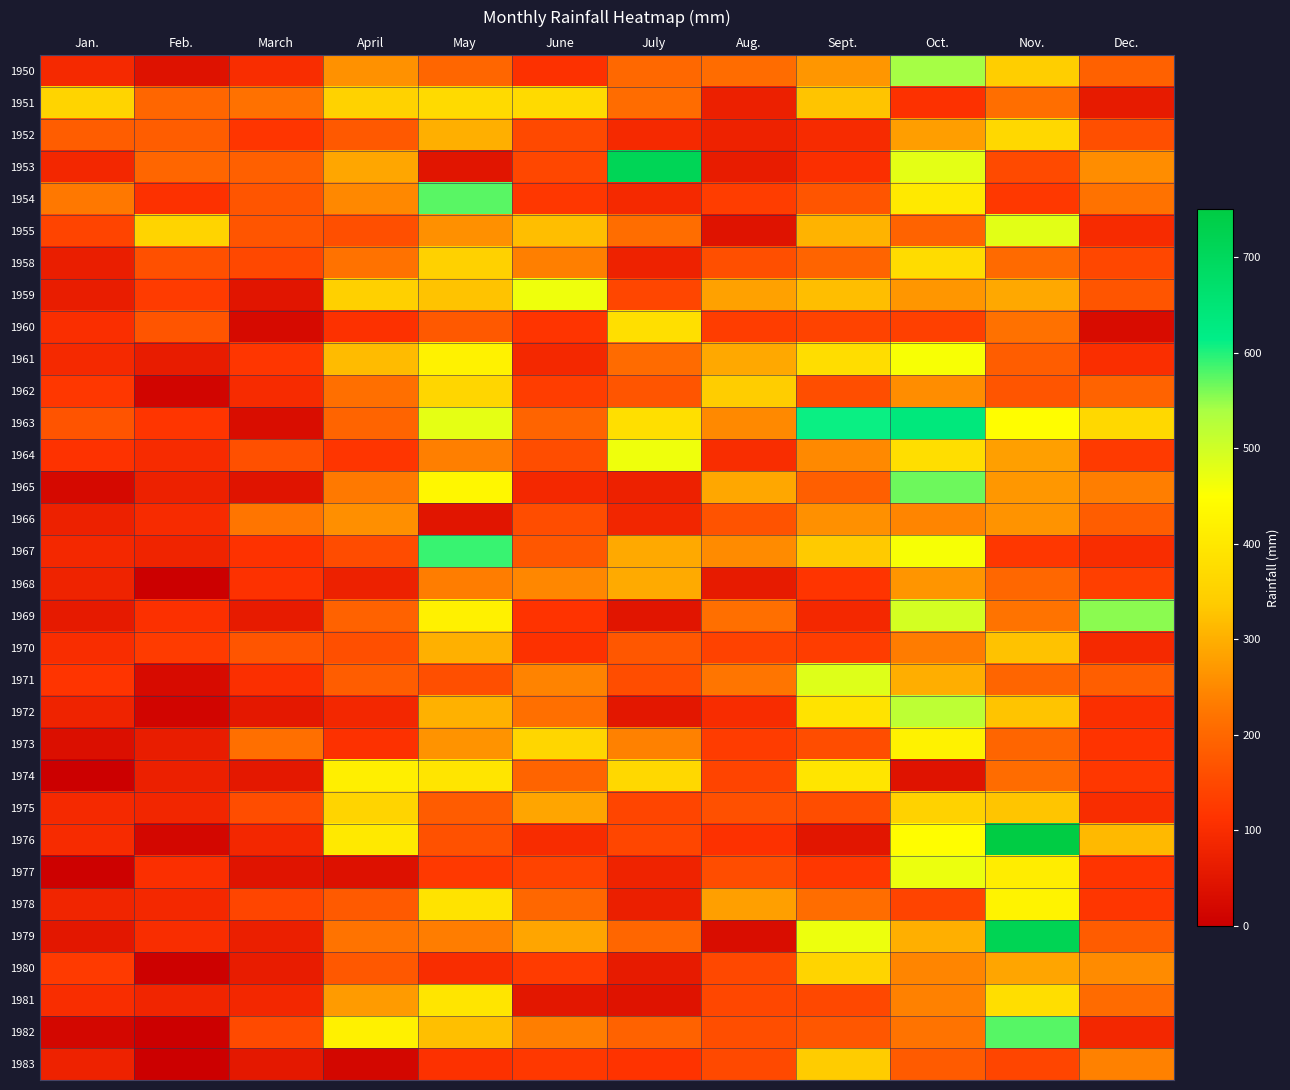

At Jan., list the series in order from largest to smallest.

1951, 1954, 1952, 1963, 1955, 1980, 1962, 1971, 1964, 1960, 1981, 1970, 1976, 1950, 1961, 1975, 1967, 1953, 1978, 1972, 1968, 1983, 1966, 1958, 1959, 1969, 1979, 1973, 1965, 1982, 1977, 1974